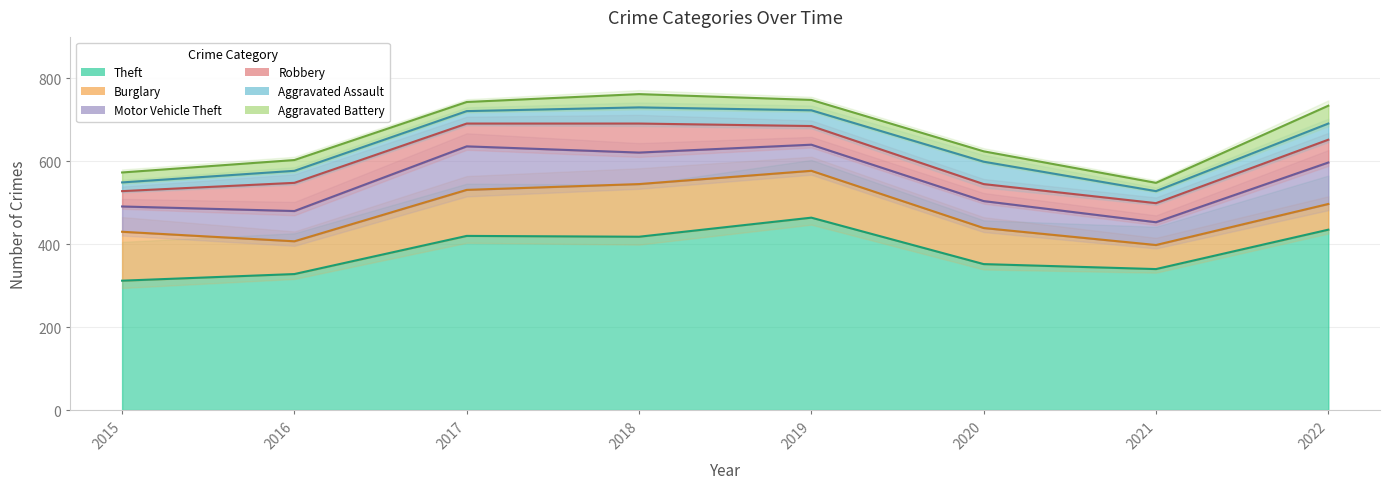

At which category is the sum across all series the highest?

2018